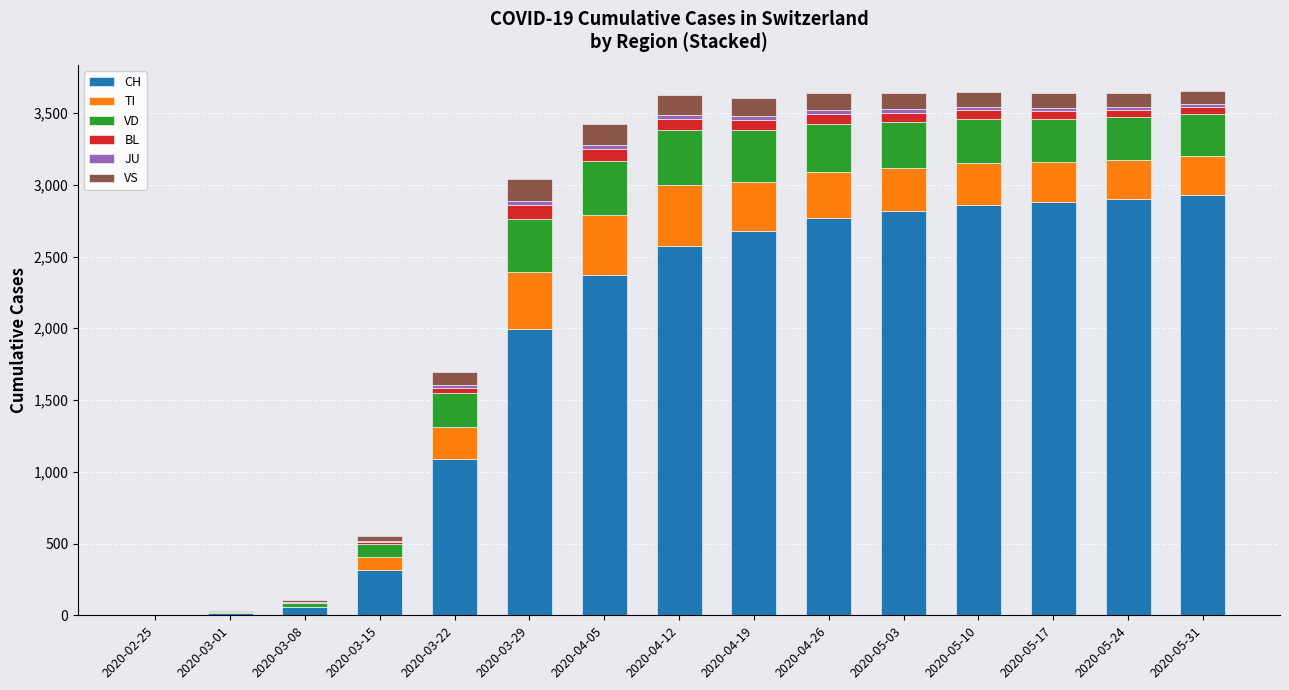

Count the number of data series in this chart.

6